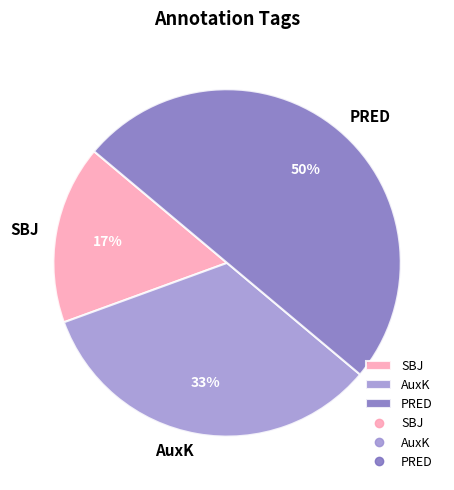

How many slices are in this pie chart?

3